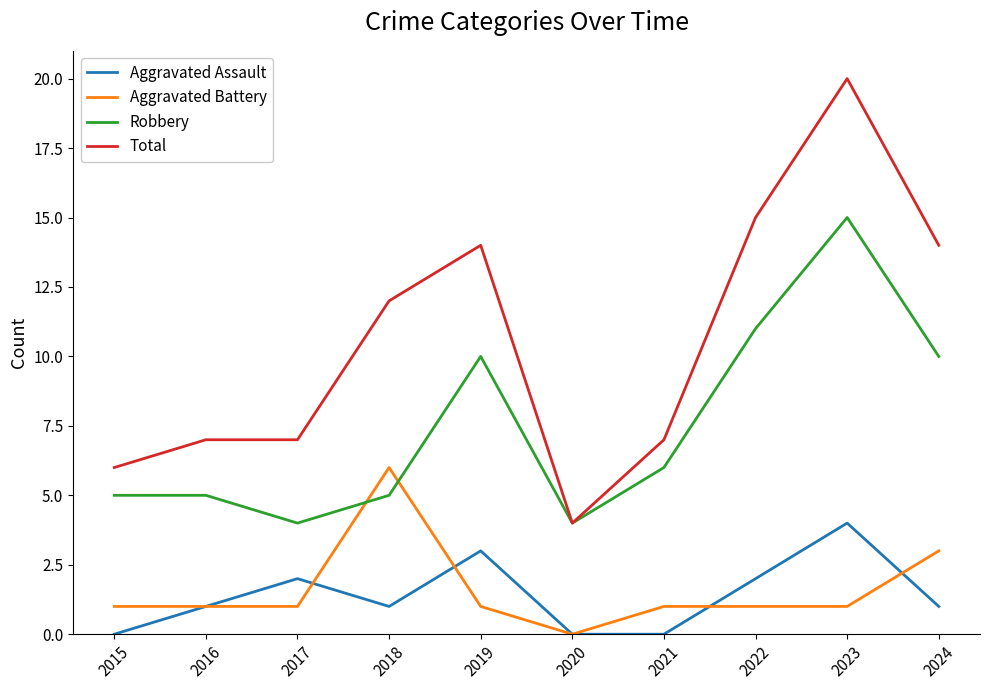

Rank the series at 2019 from highest to lowest value.

Total, Robbery, Aggravated Assault, Aggravated Battery